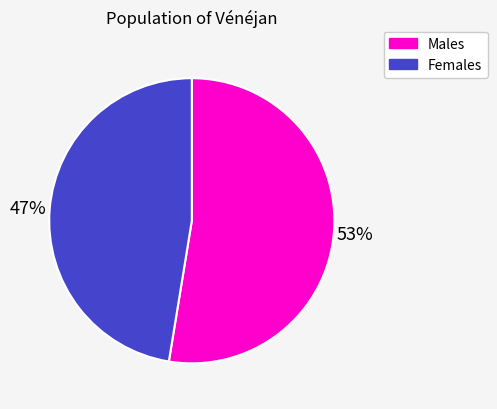

Count the number of slices in the pie.

2